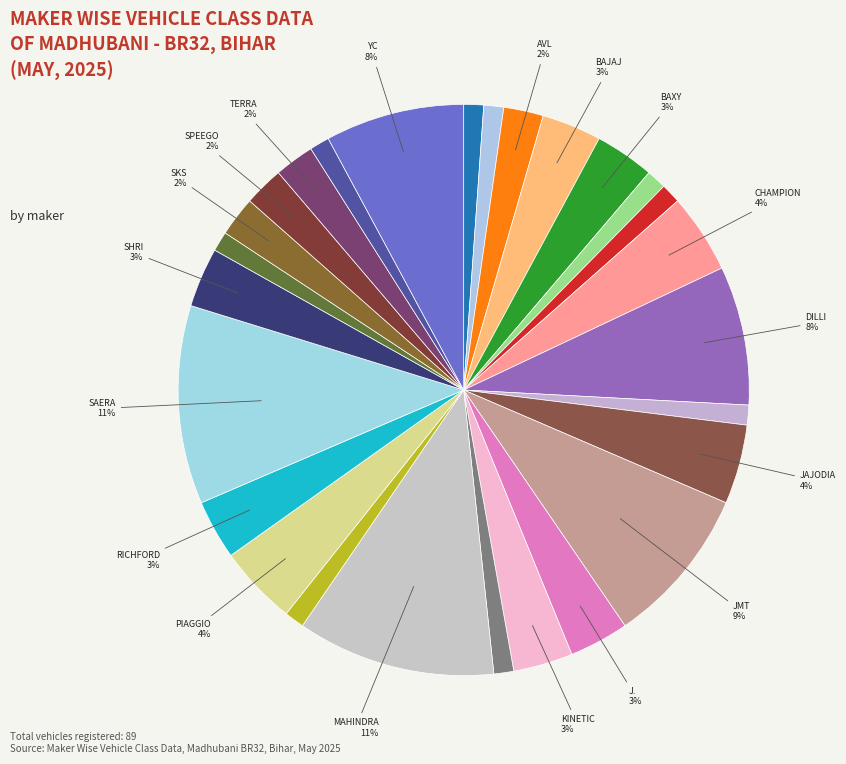

How many segments does this pie chart have?

27